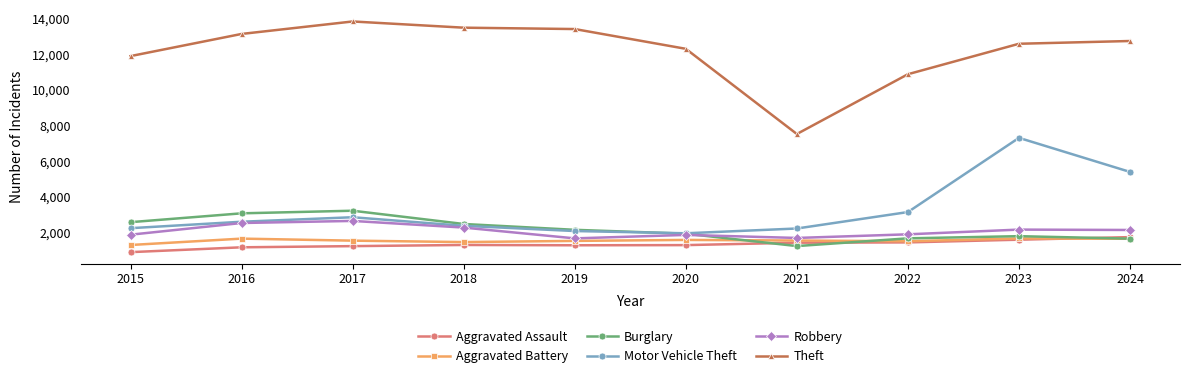

The value of Burglary at 2017 is 1791. True or false?

False